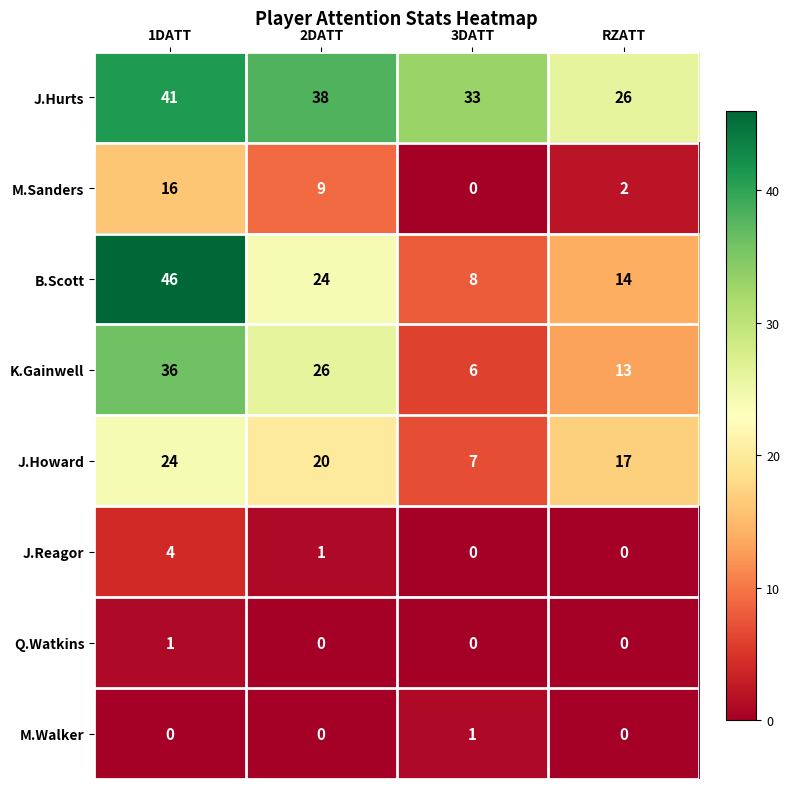

What is the average value of the M.Sanders series?

7